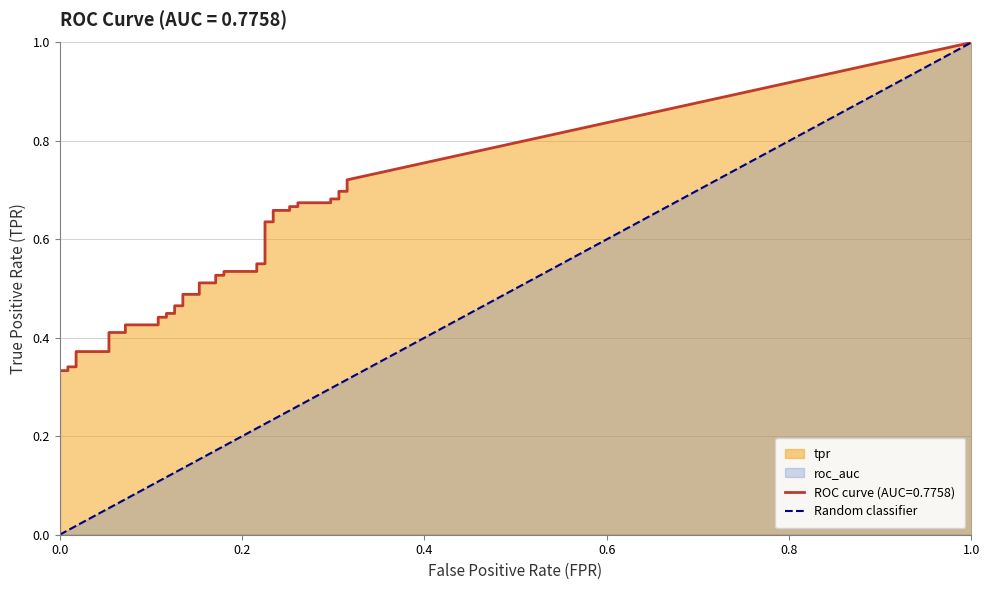

Does the chart display data point markers on the line(s)?

No